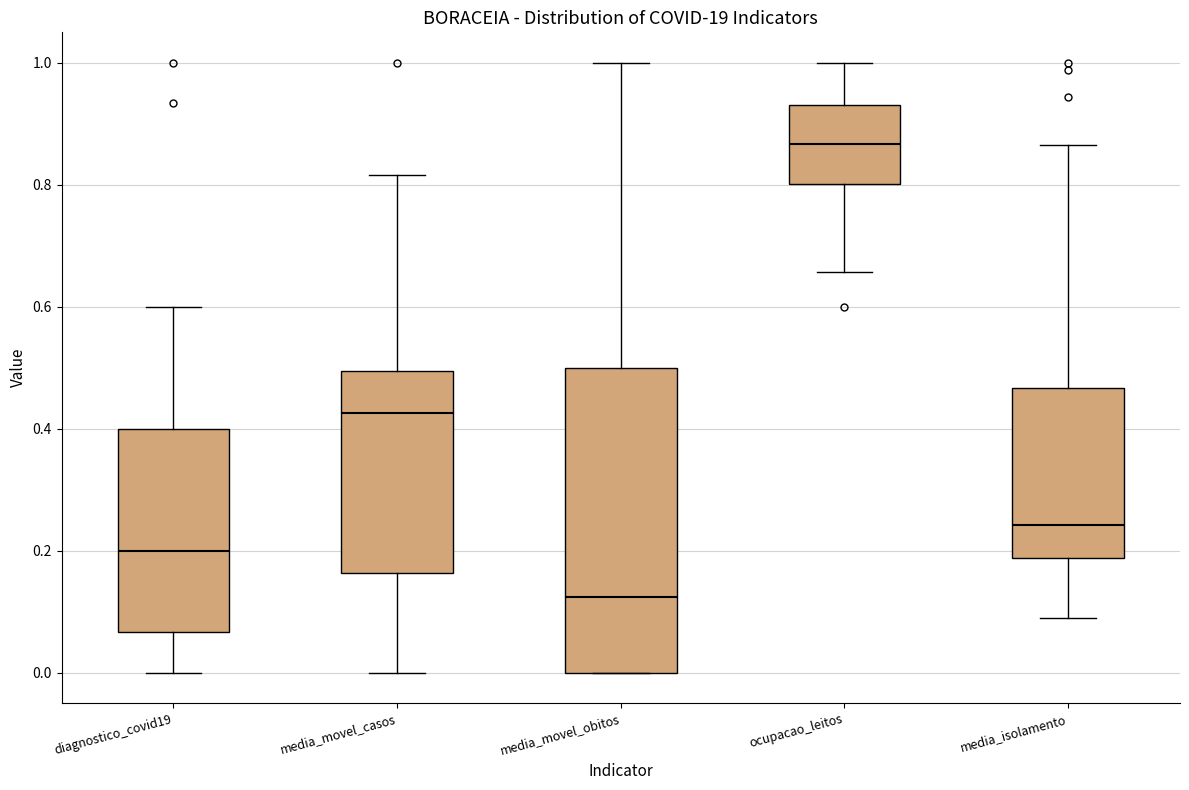

Reading left to right, read every box against the y-axis: the position of its median line, the range the box covers, and the ends of its whiskers. The values are not printed on the chart, so give them approximately, as read against the axis.

diagnostico_covid19: median 0.20, box 0.06 to 0.40, whiskers 0.00 to 0.60
media_movel_casos: median 0.42, box 0.16 to 0.50, whiskers 0.00 to 0.82
media_movel_obitos: median 0.12, box 0.00 to 0.50, whiskers 0.00 to 1.00
ocupacao_leitos: median 0.86, box 0.80 to 0.94, whiskers 0.66 to 1.00
media_isolamento: median 0.24, box 0.18 to 0.46, whiskers 0.08 to 0.86